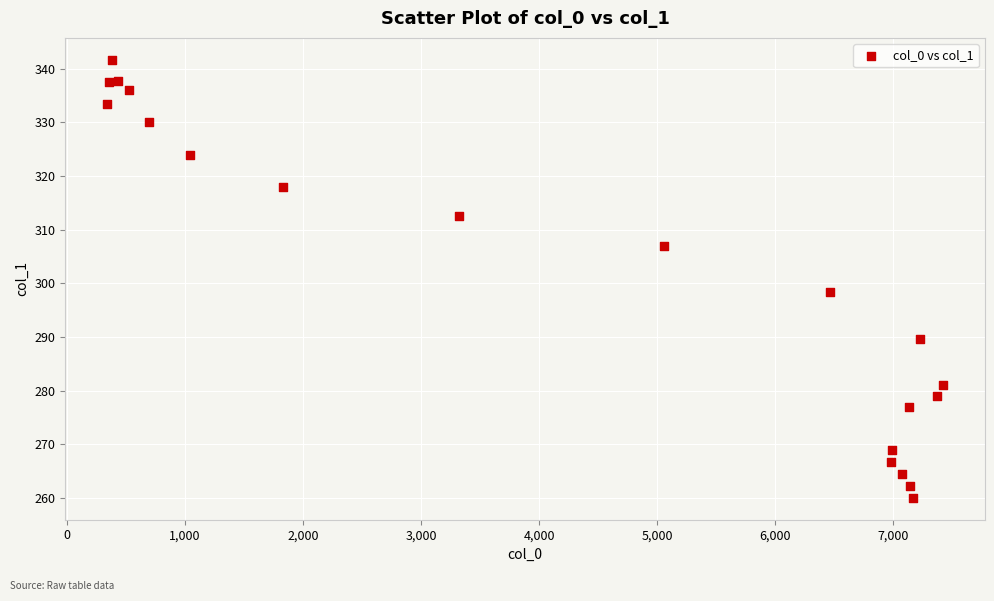

What Y value in the scatter plot is closest to 300?

298.3